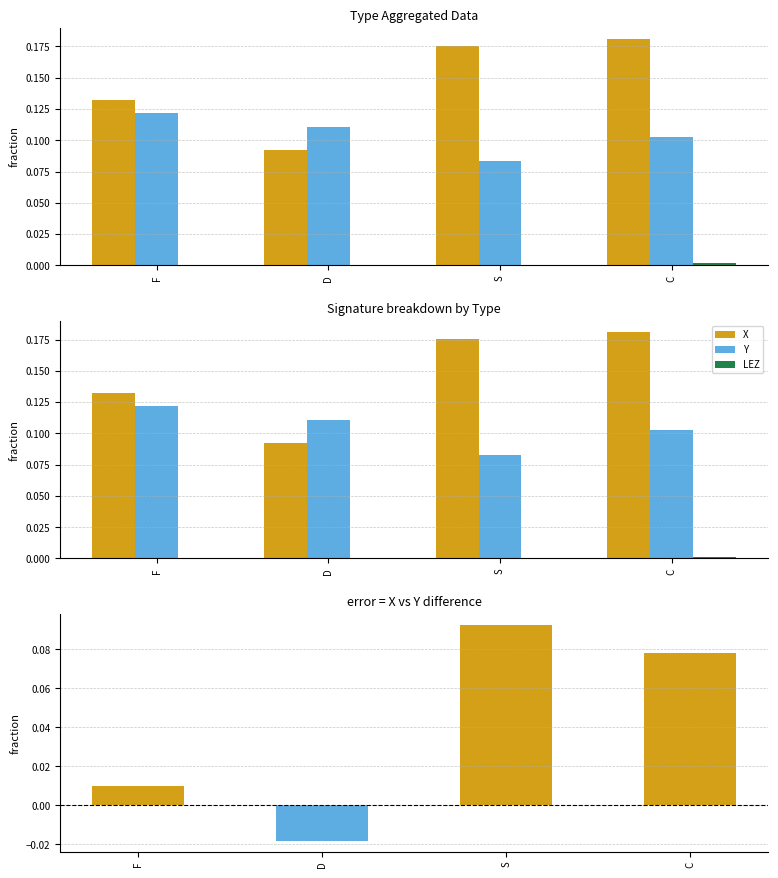

Reading left to right, list all the values displayed in this chart.

X: 0.1	0.1	0.2	0.2
Y: 0.1	0.1	0.1	0.1
LEZ: 0.0	0.0	0.0	0.0
X - Y (fraction): 0.0	-0.0	0.1	0.1